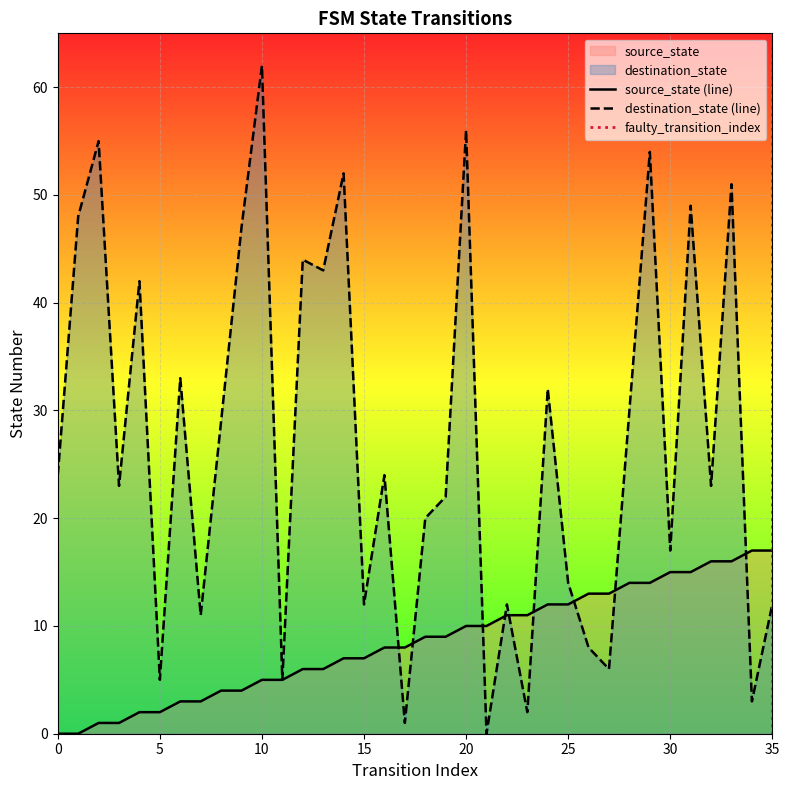

Between 6 and 0, which is larger?

6